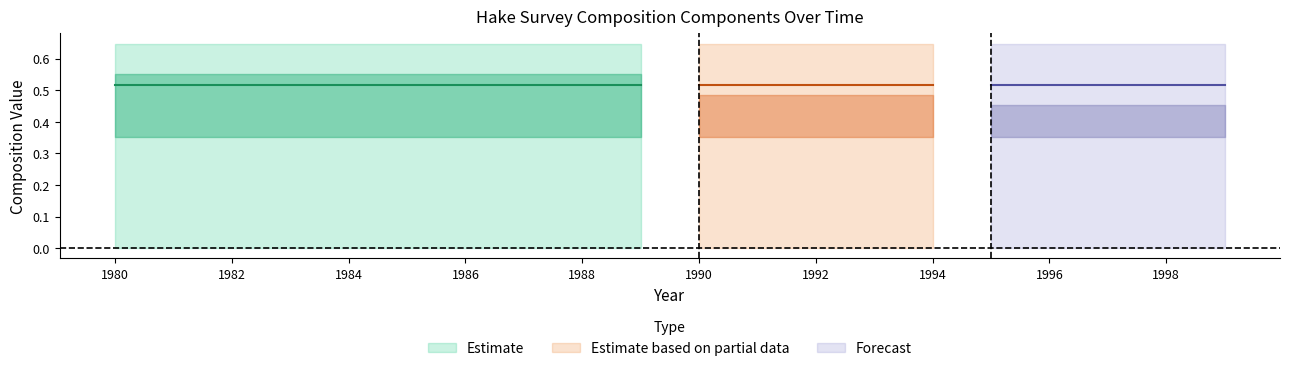

What is the spread (max minus min) of values at 1983?

0.7